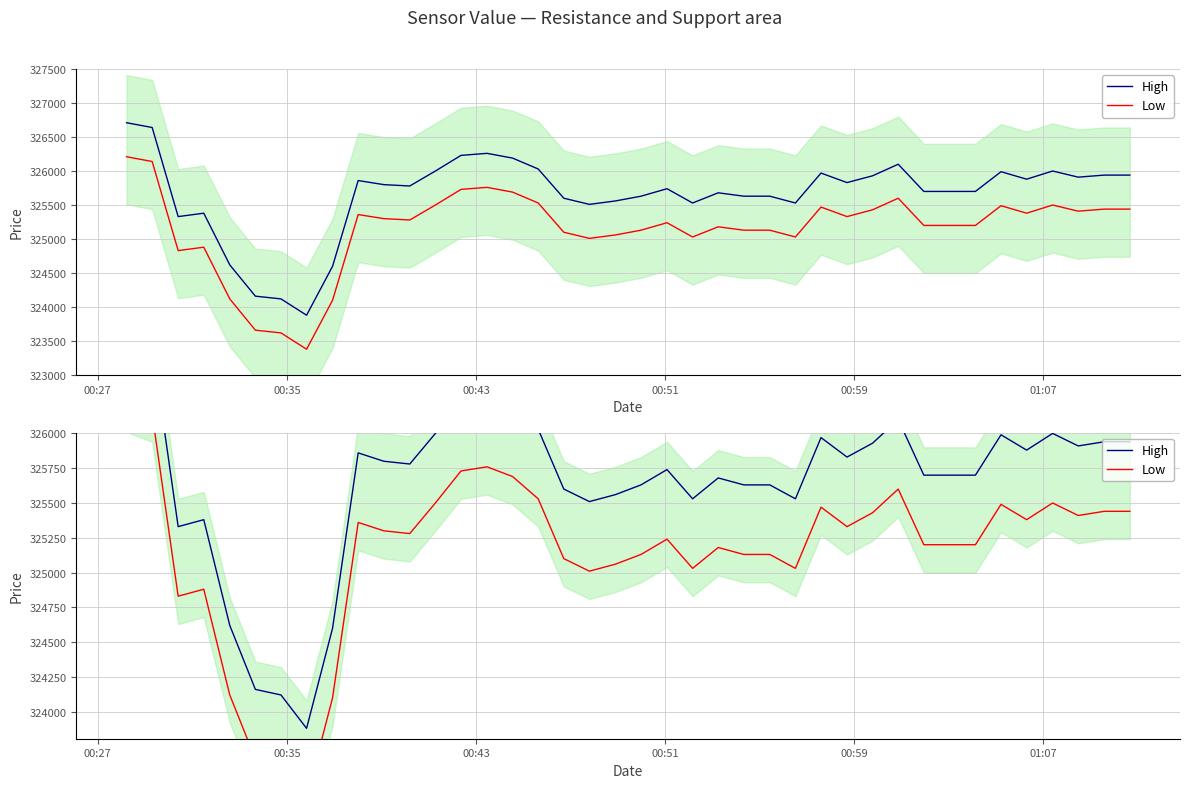

True or false: Low has a value of 131580 at 39.

False